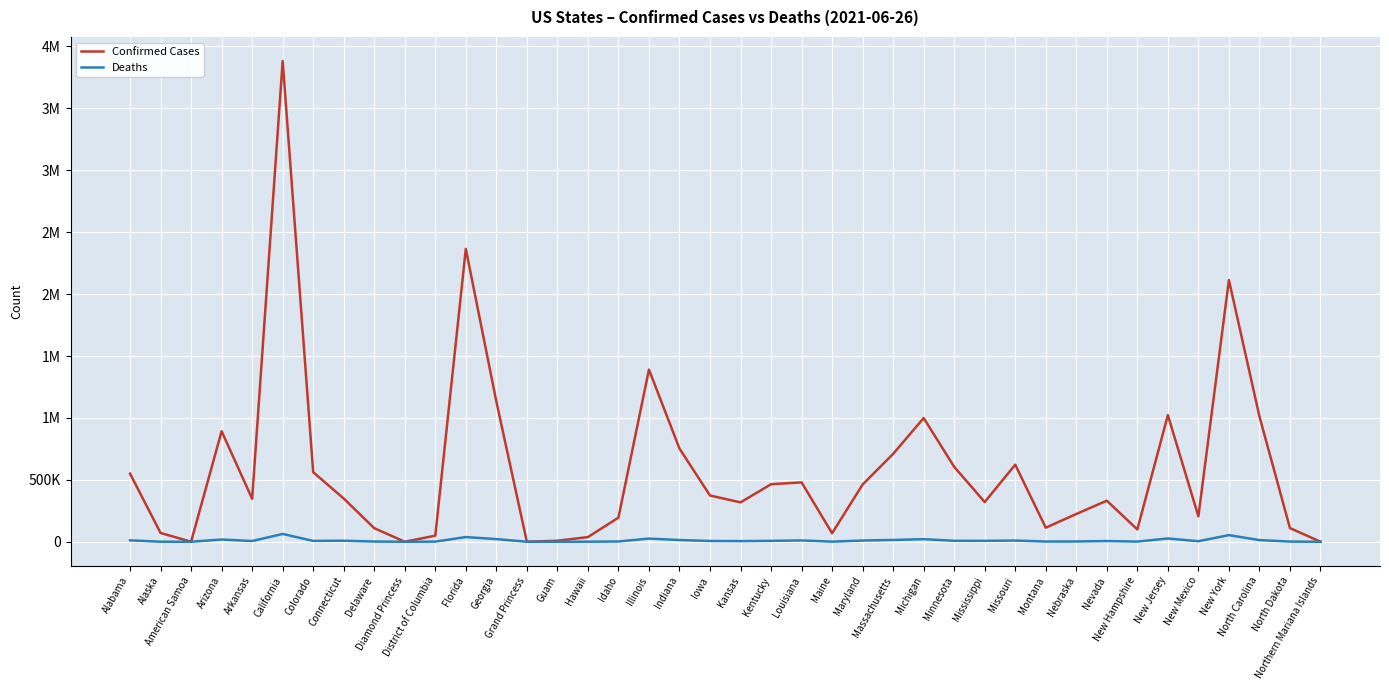

Reading left to right, list all the values displayed in this chart.

Confirmed Cases: 549934	71035	0	892711	347254	3882832	561837	349120	109657	49	49305	2365464	1133063	103	8328	37596	194690	1390470	752699	373532	317935	464547	479521	68964	462078	709738	999119	605040	320837	622472	113529	224226	331614	99403	1022680	205290	2113742	1012343	110442	183
Deaths: 11336	374	0	17914	5893	63022	6861	8275	1694	0	1141	37772	21393	3	139	516	2145	25638	13822	6131	5147	7207	10723	858	9734	14500	20959	7671	7395	9676	1662	2259	5667	1371	26434	4335	53440	13412	1559	2